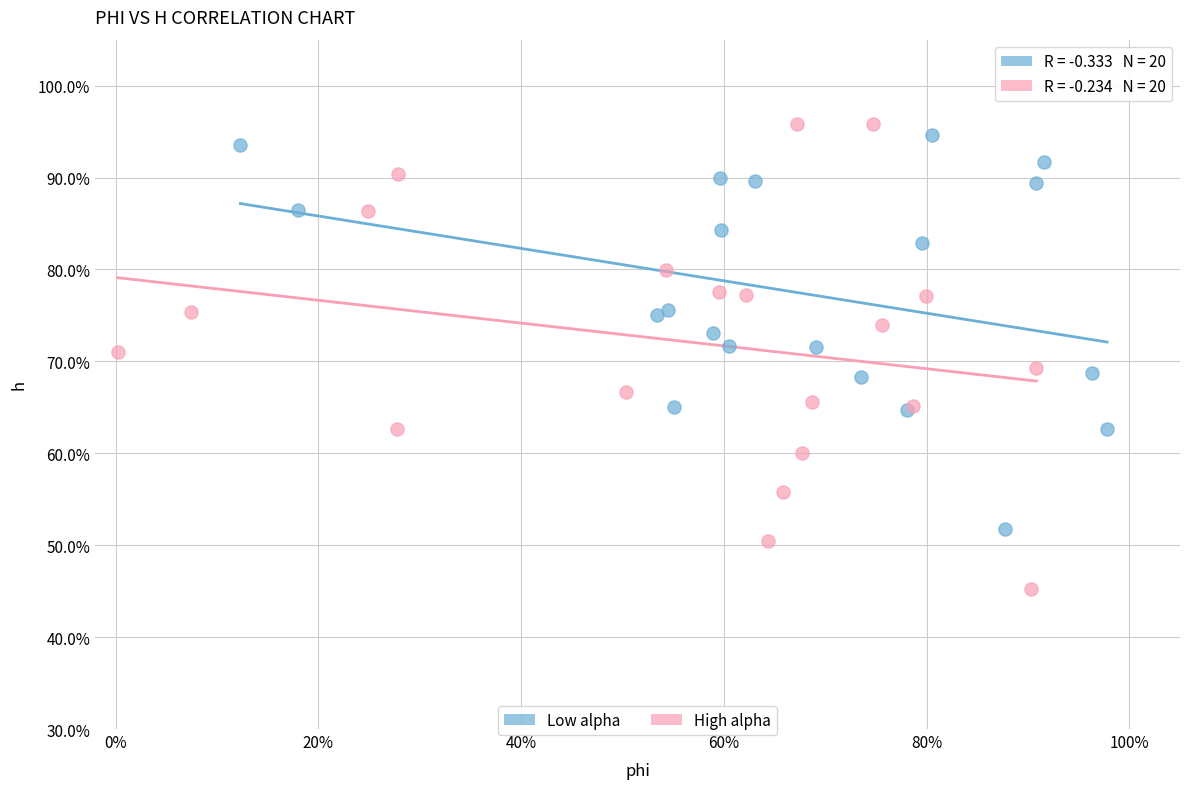

What are all the series names shown in the legend?

Low alpha, High alpha